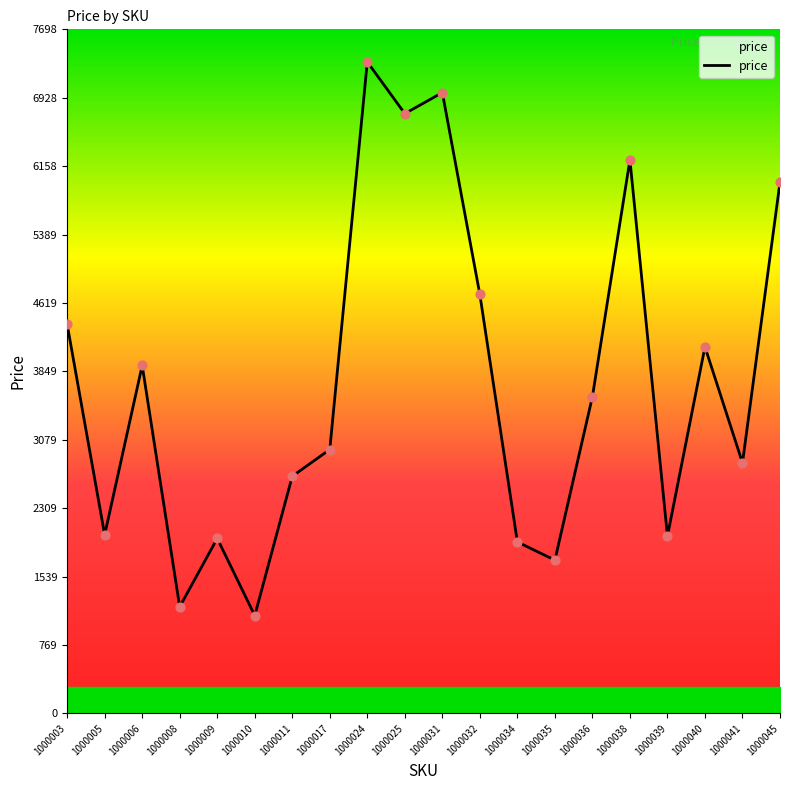

What is the change in value from 1000017 to 1000040?

+1155